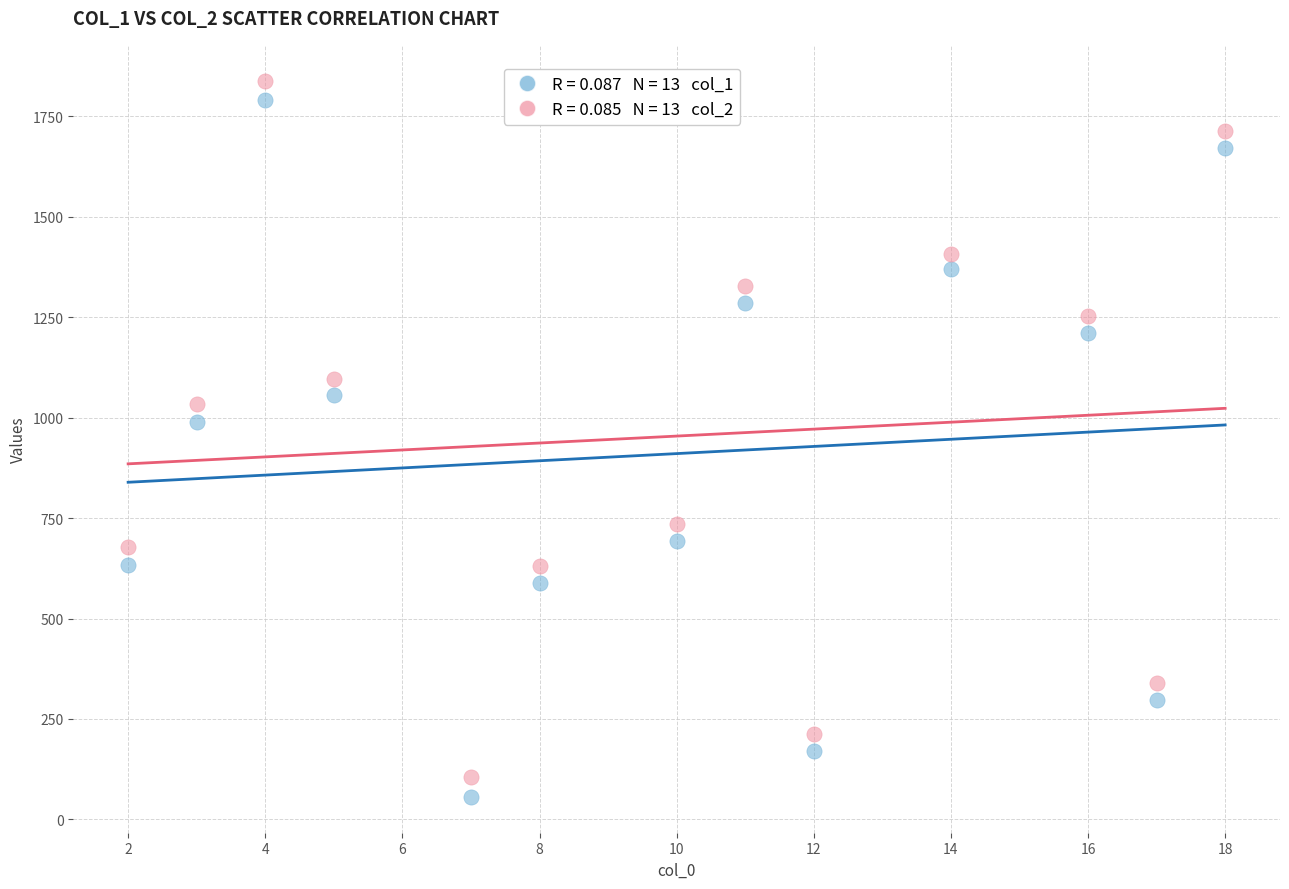

Across all series, what Y value is closest to 947?

989